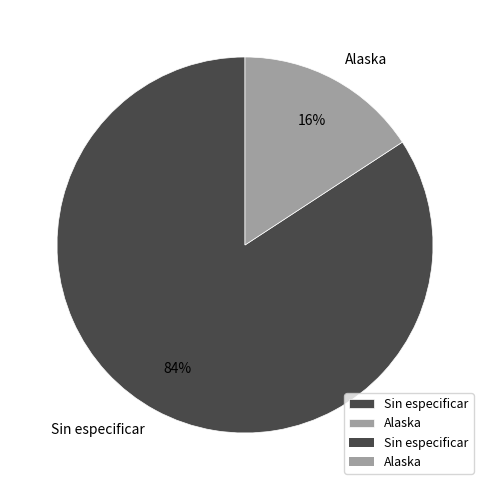

What percentage is the Alaska slice, to the nearest percent?

16%